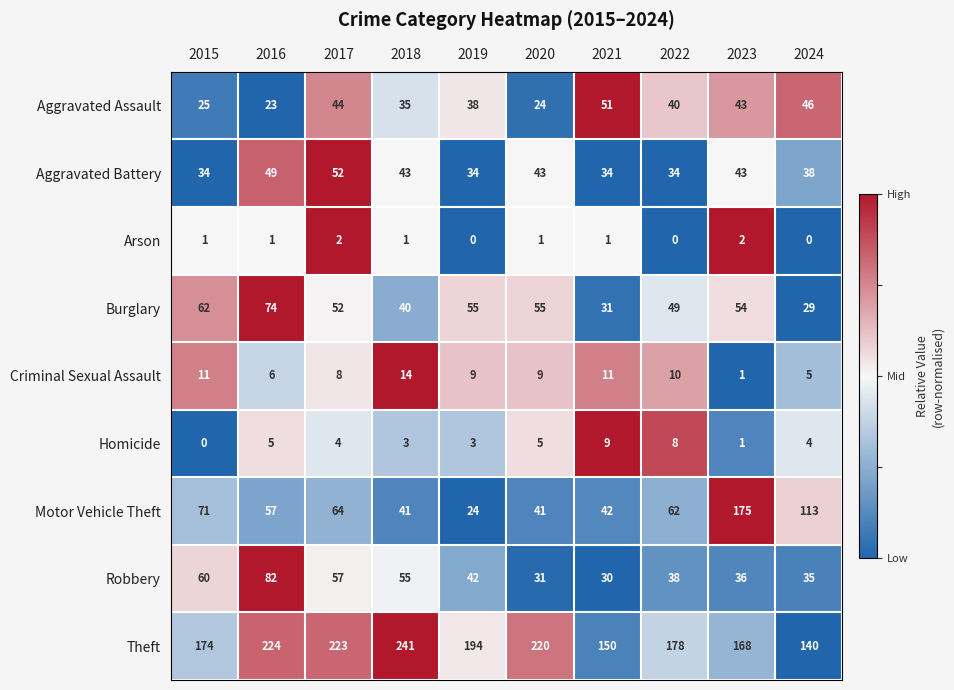

The Arson series shows 2 at 2018. True or false?

False